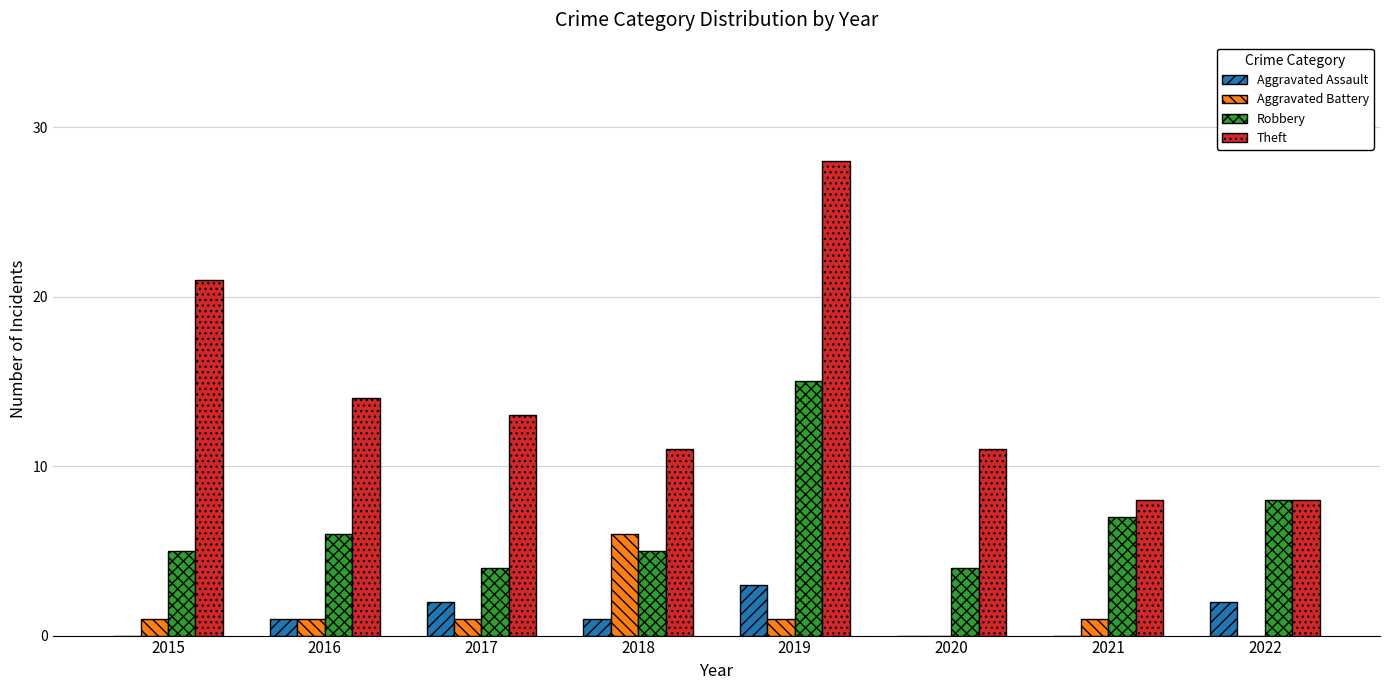

At which category is the sum across all series the highest?

2019